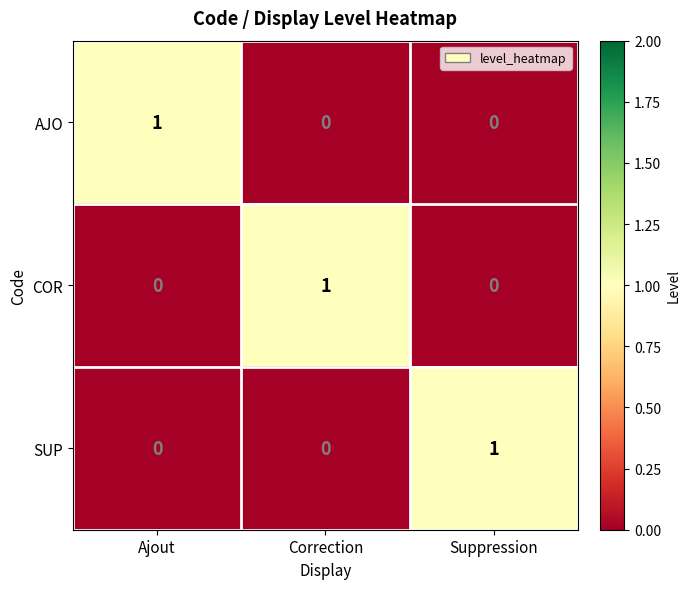

What is the spread (max minus min) of values at Correction?

1